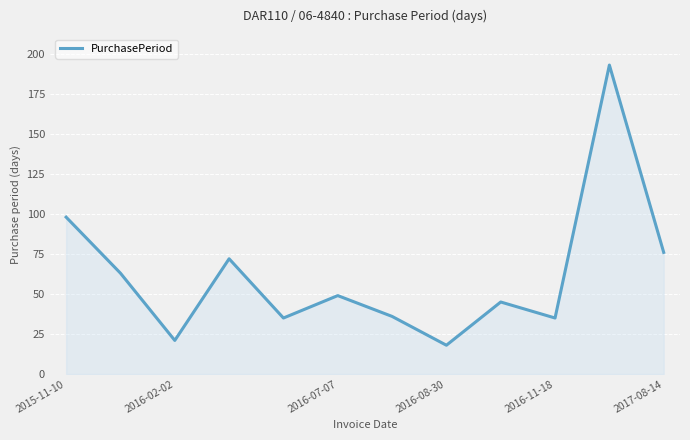

What is the smallest value displayed?

18